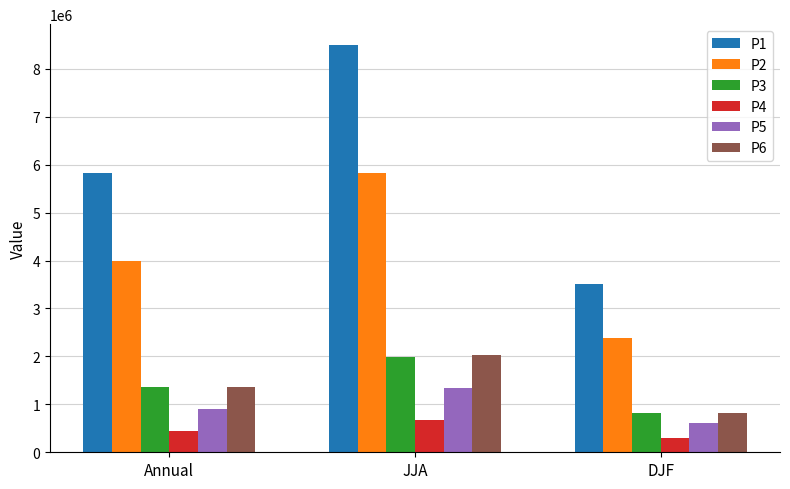

What is the value of the P2 bar at the 1st from the left?

3999538.4